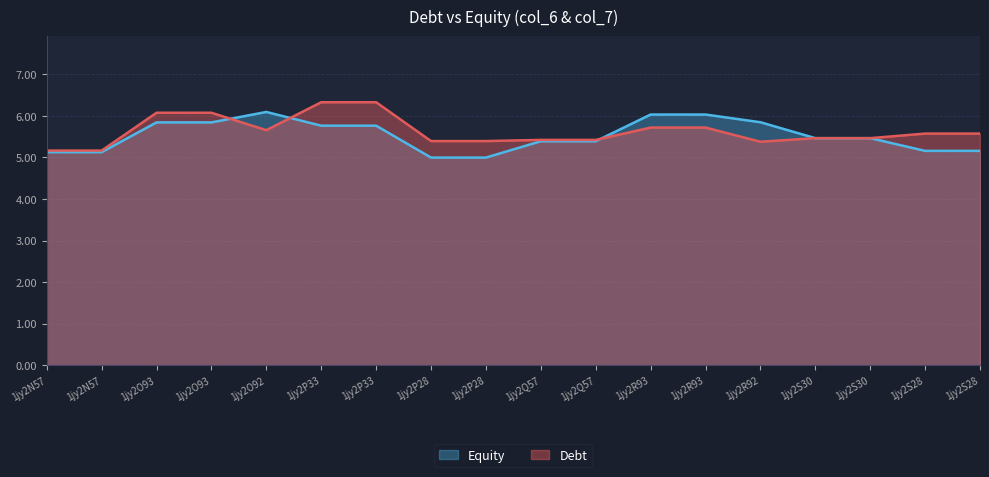

At which category is the sum across all series the highest?

1jy2P33